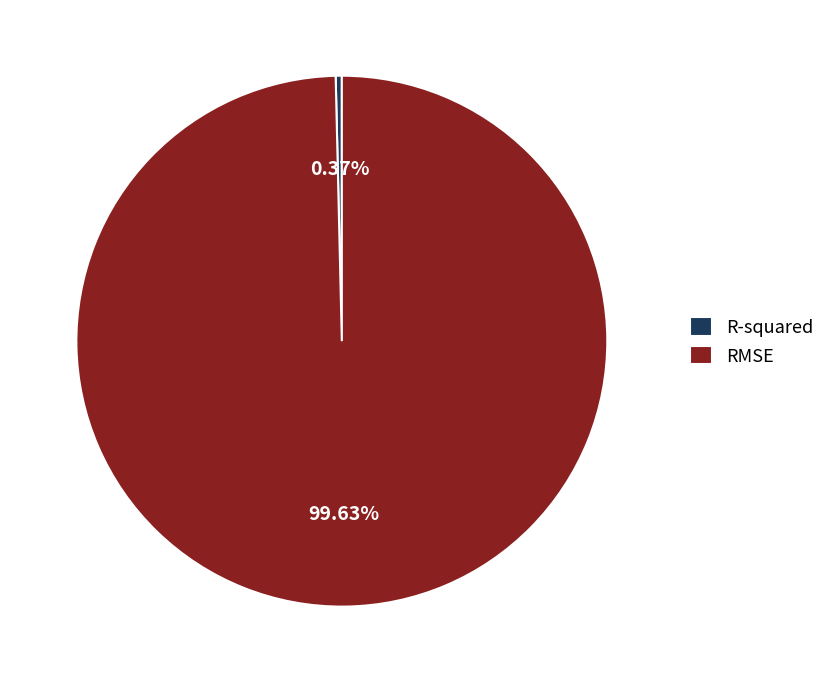

Is the sum of R-squared and RMSE greater than half?

Yes